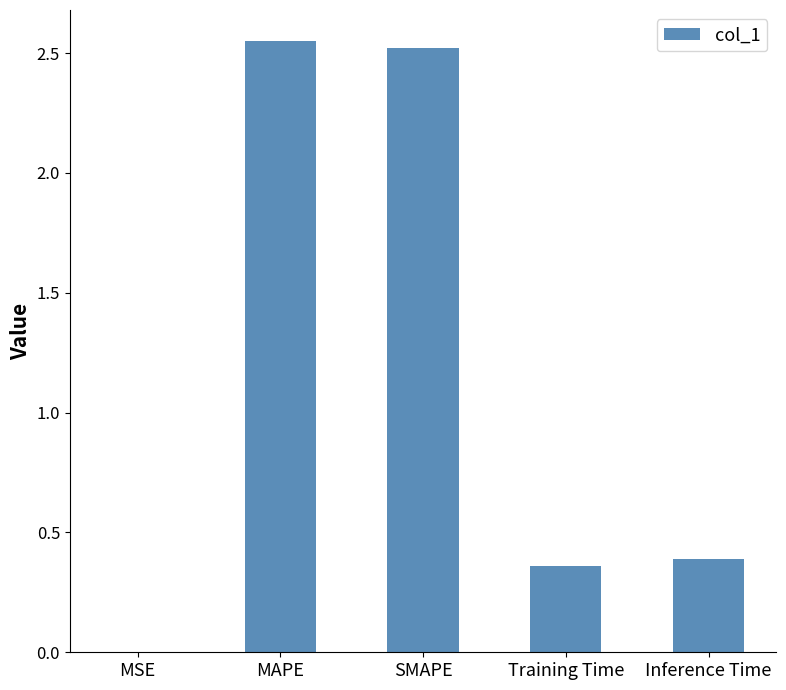

What is the change in value from MSE to Inference Time?

+0.4